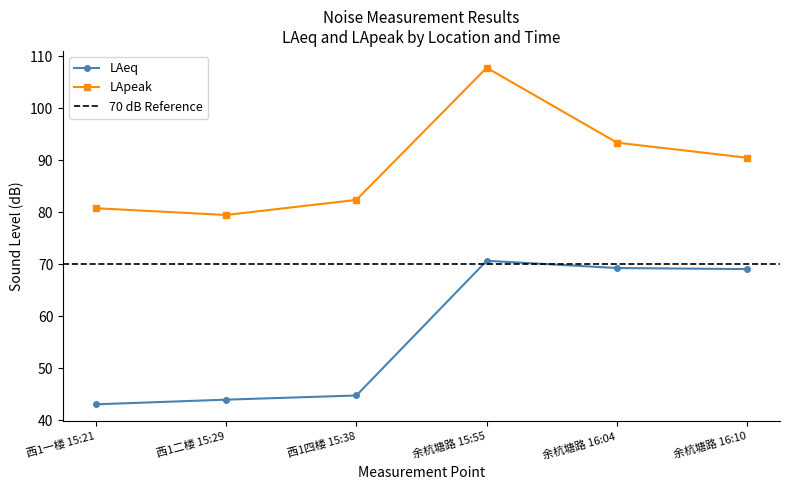

What is the sum of all LAeq values?

341.0